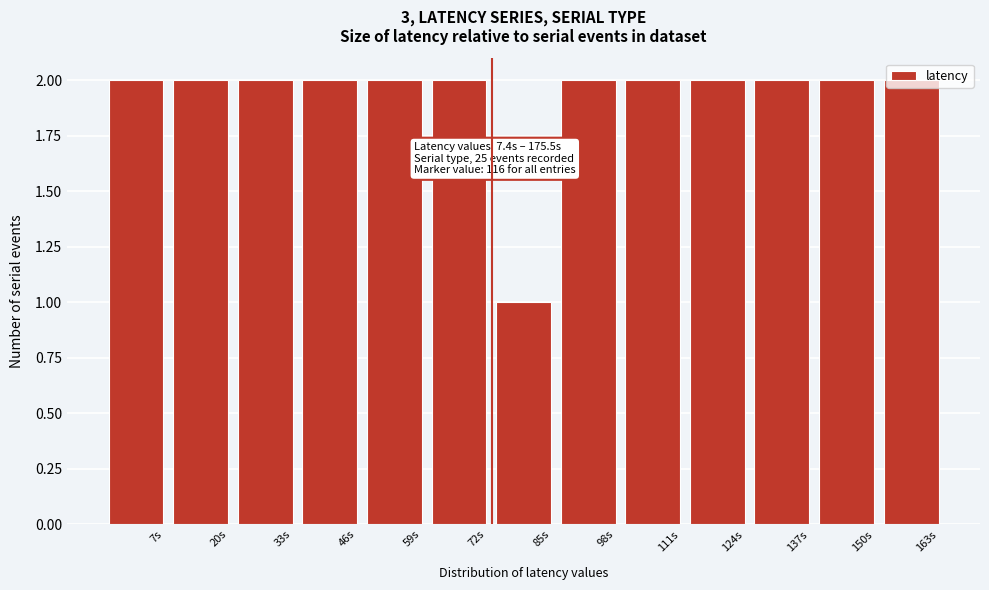

What is the sum of the values at 124s and 20s?

4